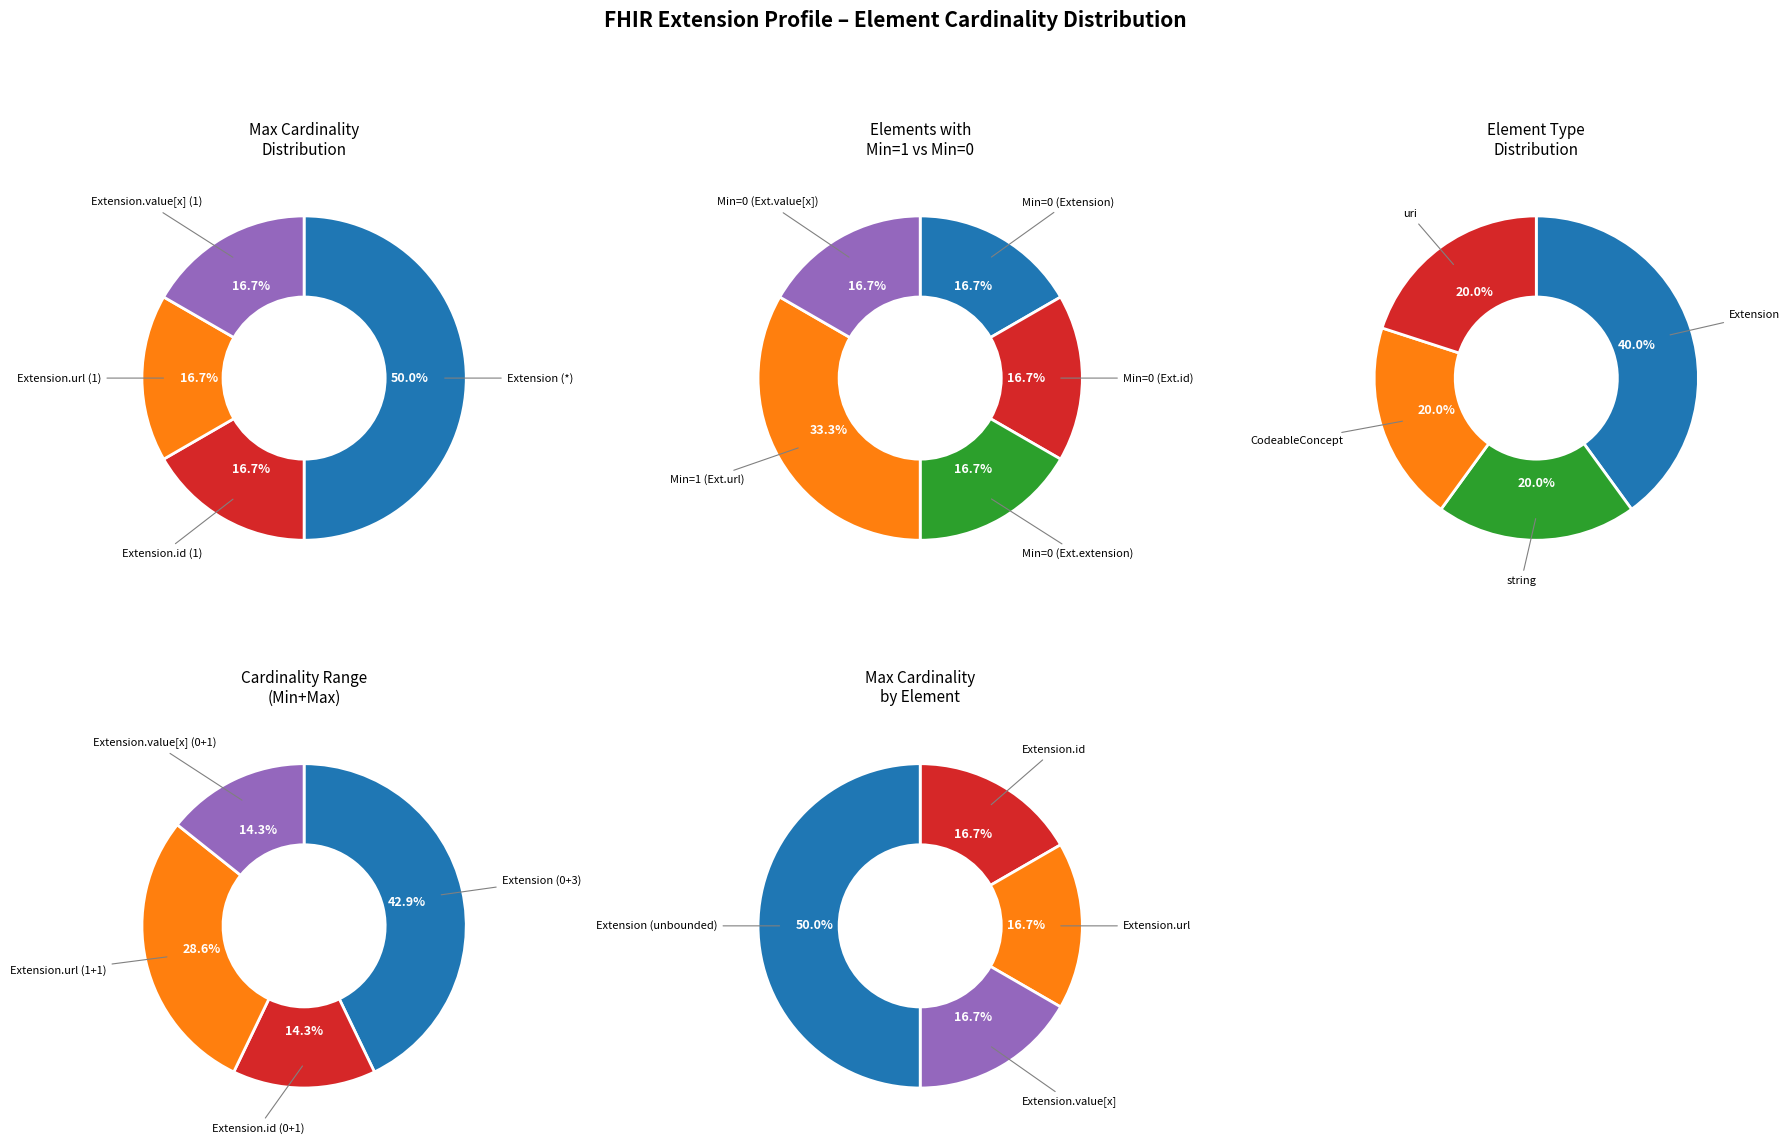

Is Extension.id the majority of the pie?

No